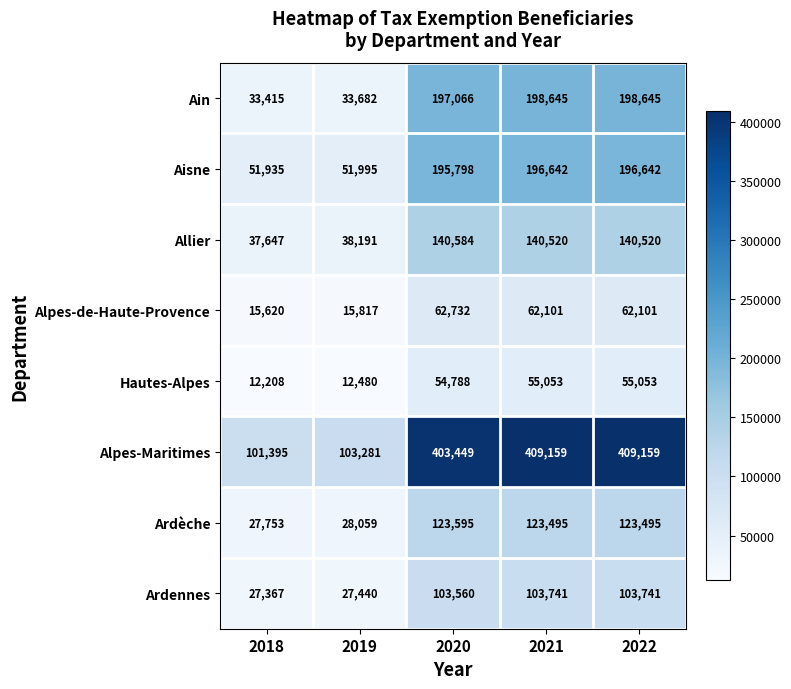

True or false: Ardennes has a value of 103560 at 2020.

True